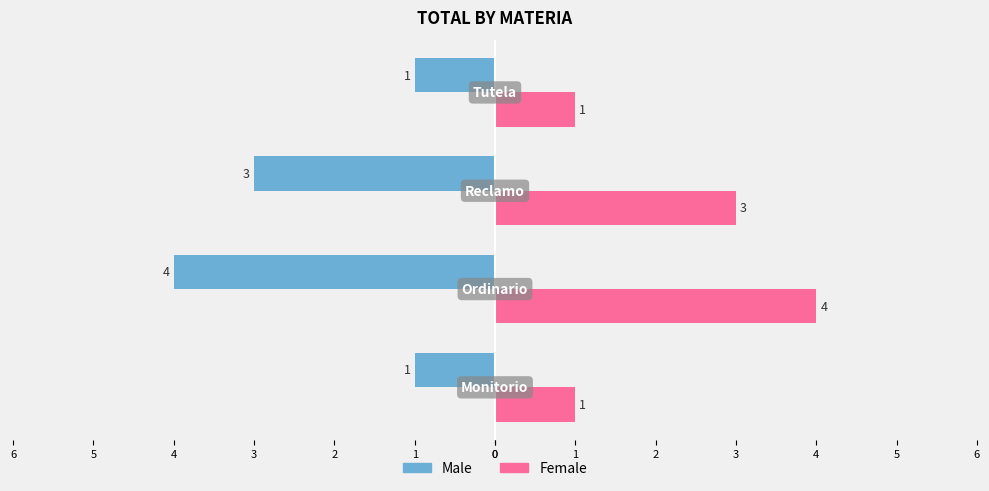

How many bars are there in total?

8